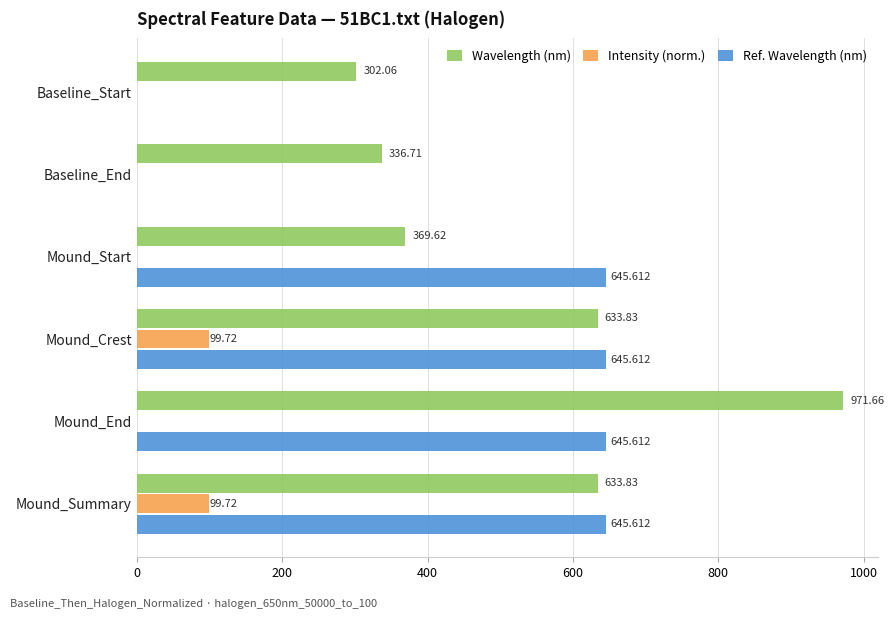

Is the value of Intensity (norm.) at Mound_Crest greater than the value of Wavelength (nm) at Mound_End?

No